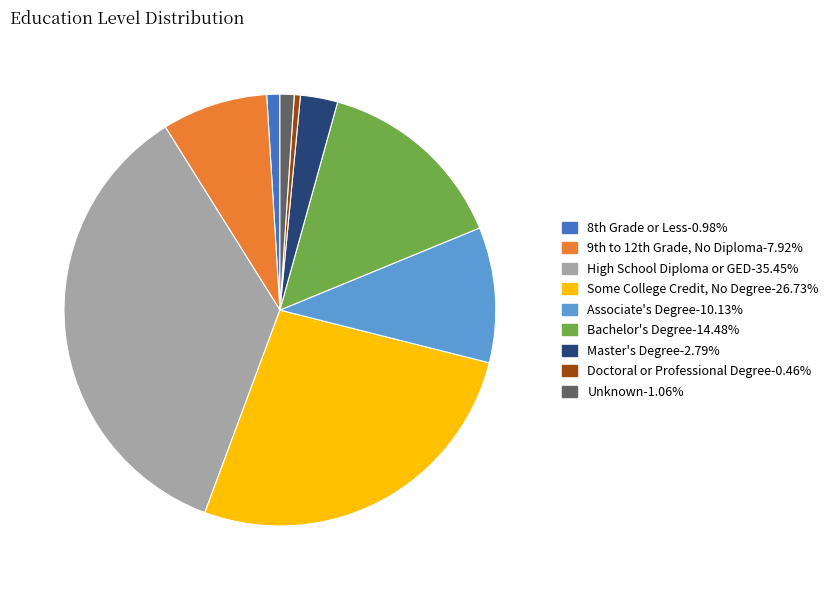

What is the largest slice in the pie chart?

High School Diploma or GED